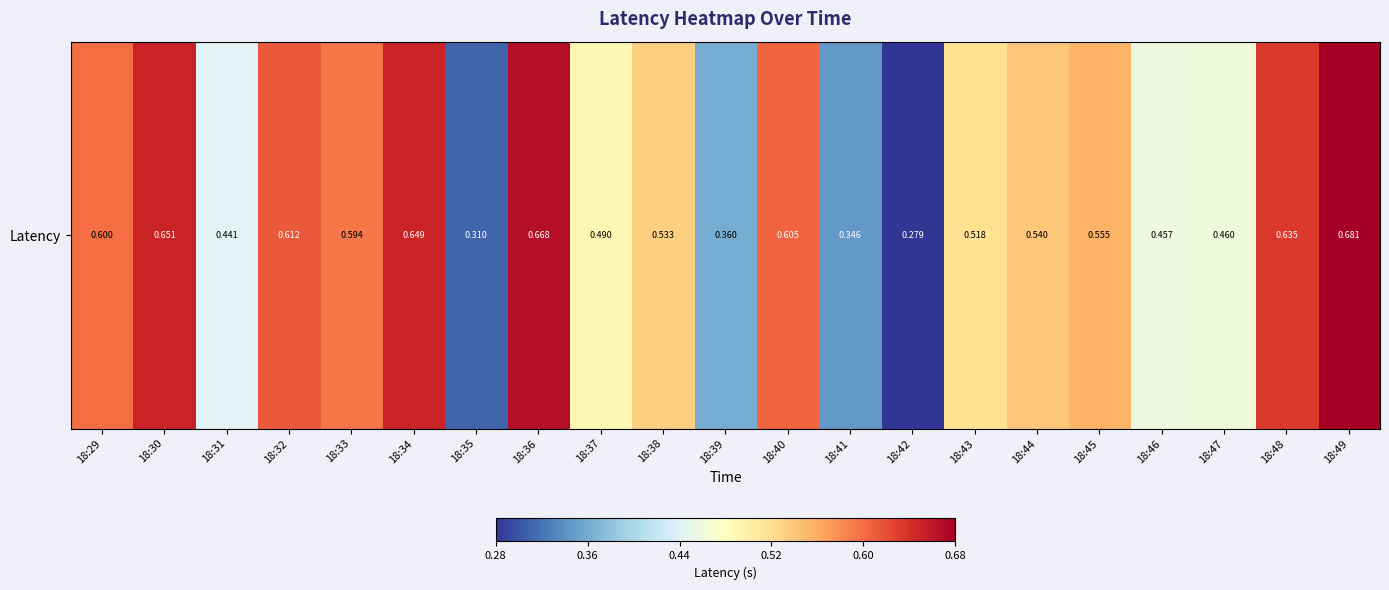

What is the maximum value shown in the chart?

0.7